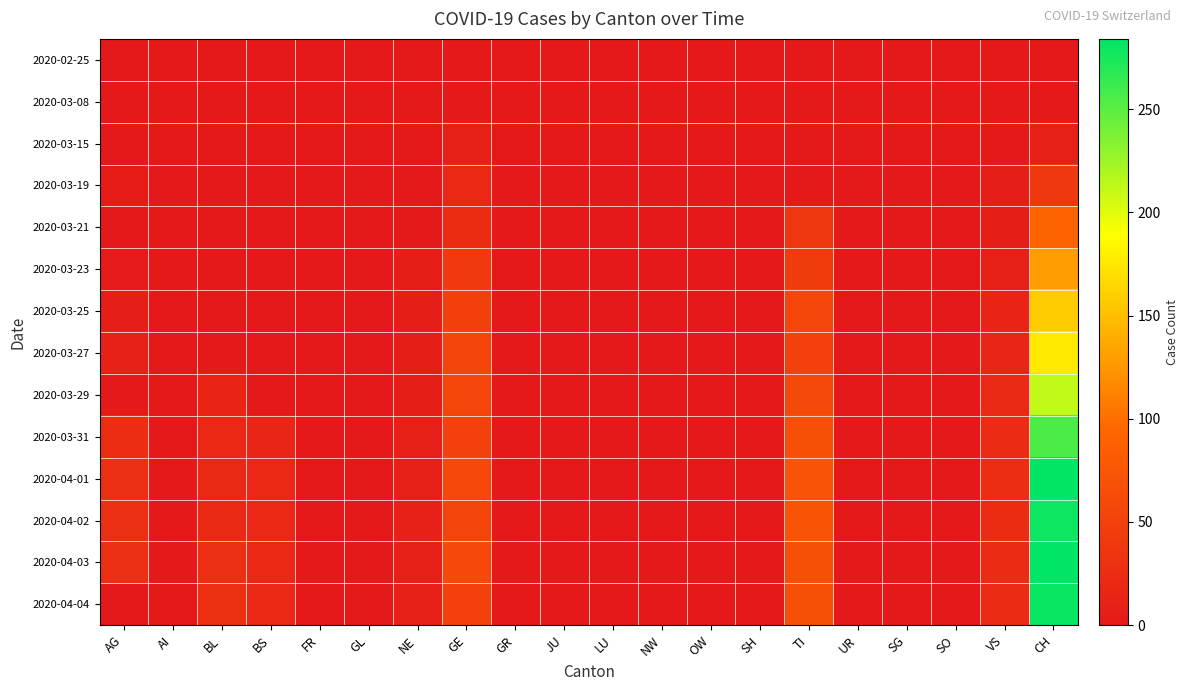

What is the greatest value displayed?

284